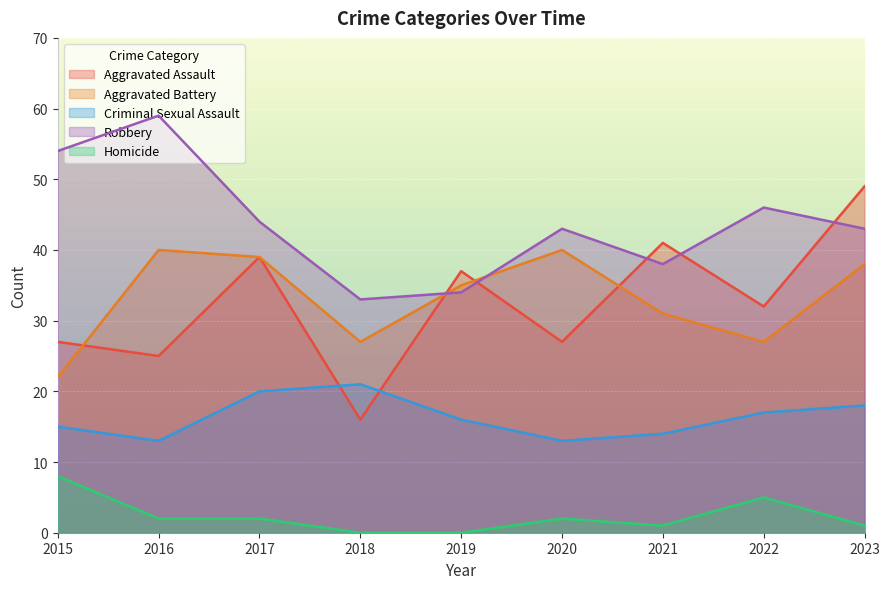

In Robbery, how many points are higher than both neighbors (excluding endpoints)?

3